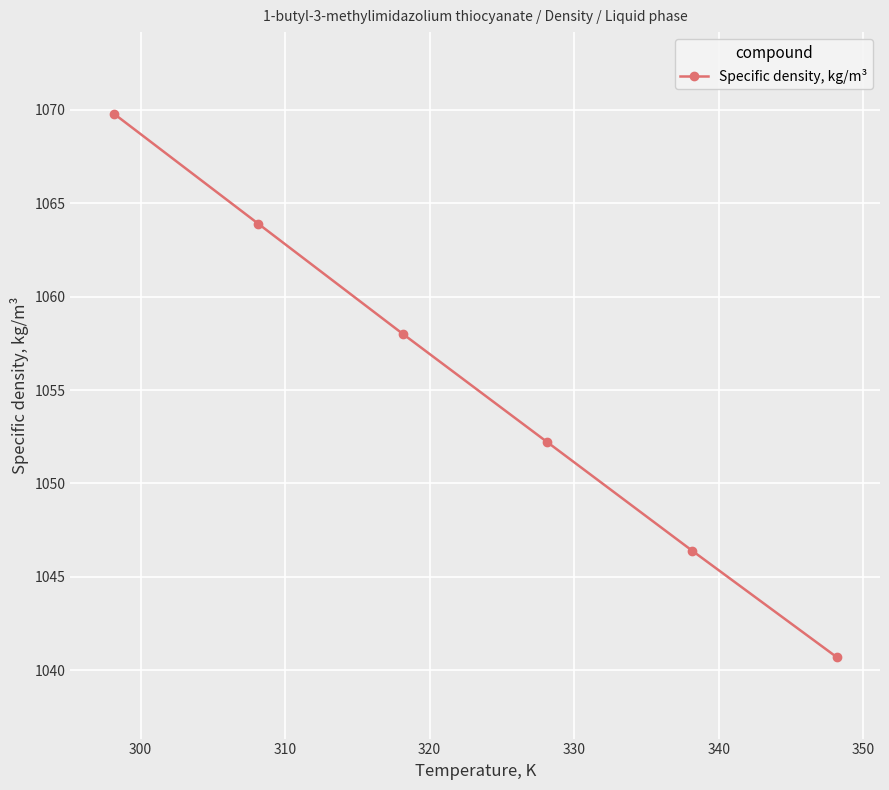

How many lines are shown in the chart?

1